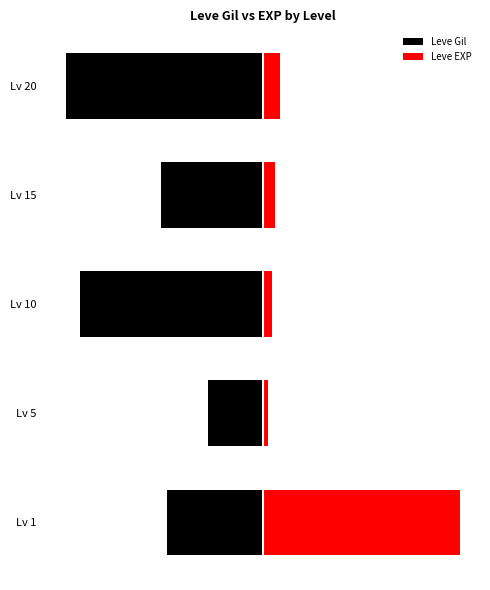

What is the value of the Leve Gil bar at the 4th from the left?

-51.9